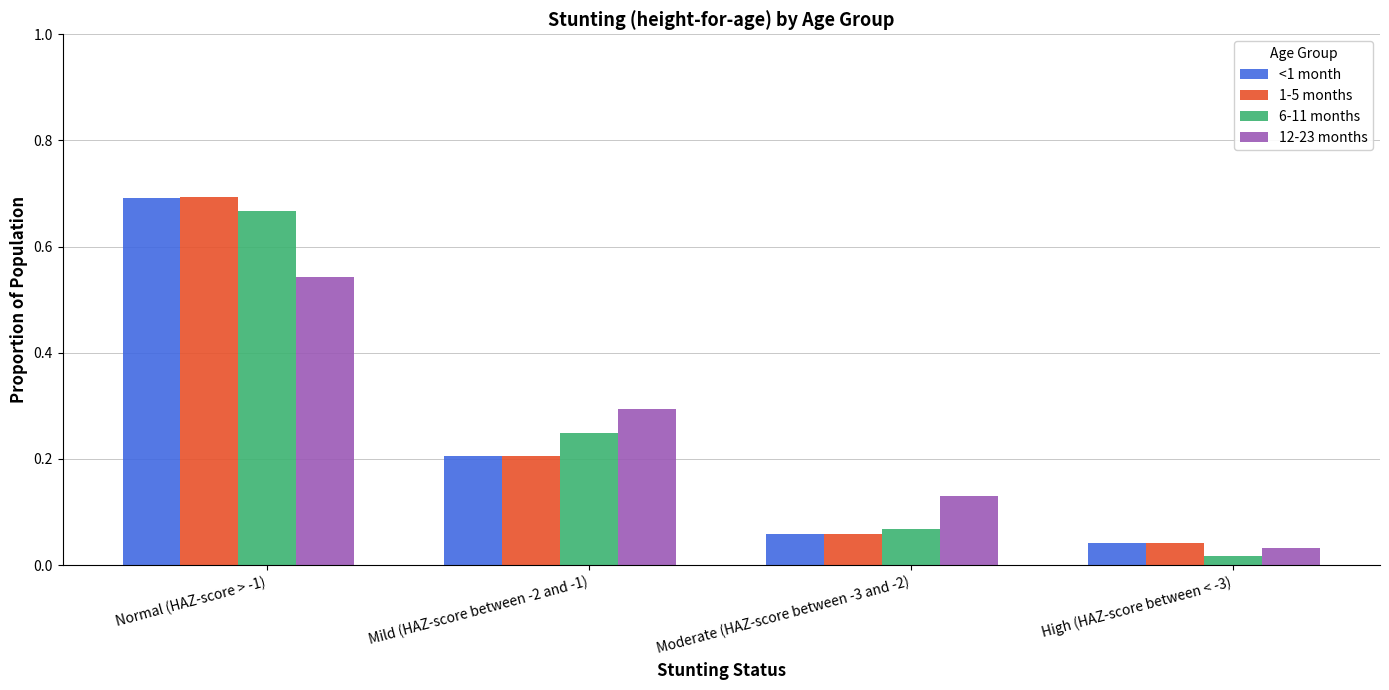

At which label is 6-11 months closest to 0?

High (HAZ-score between < -3)